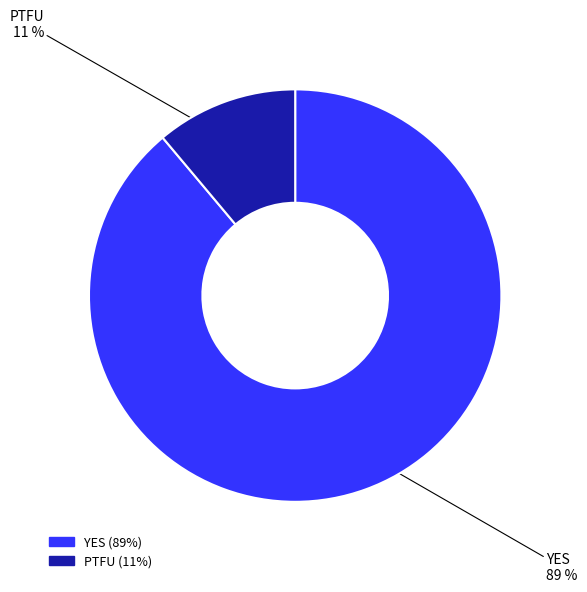

Which category has the smallest portion of the pie?

PTFU